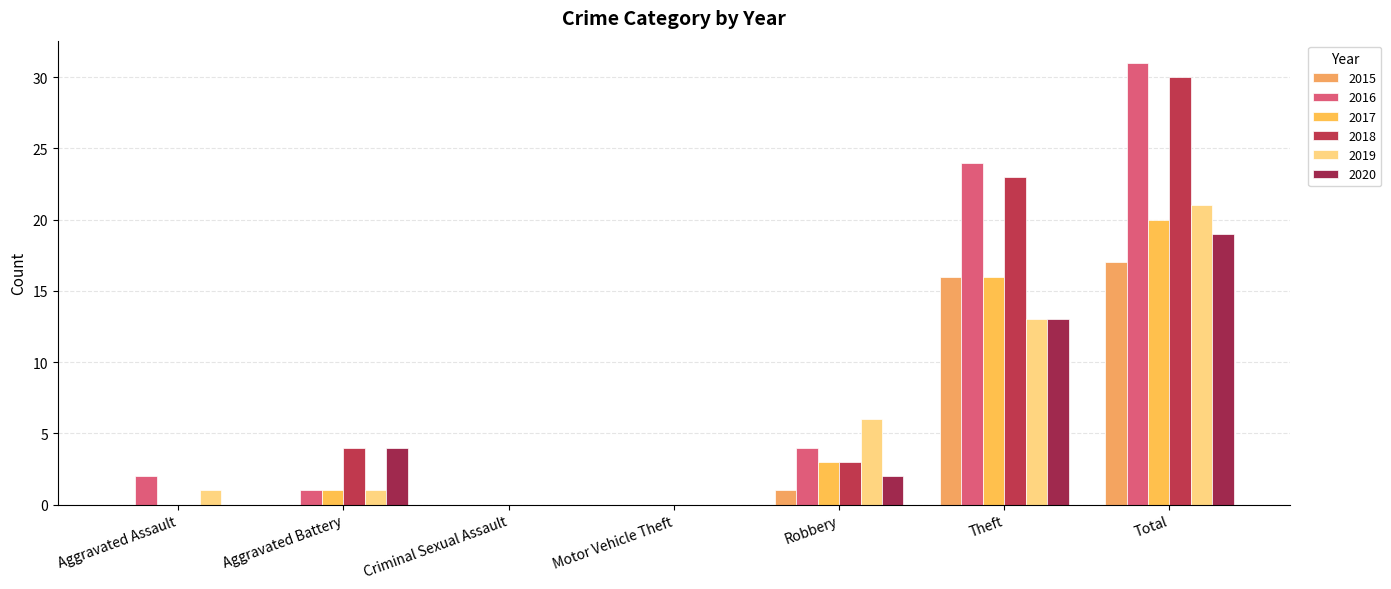

Does the chart contain stacked bars?

No